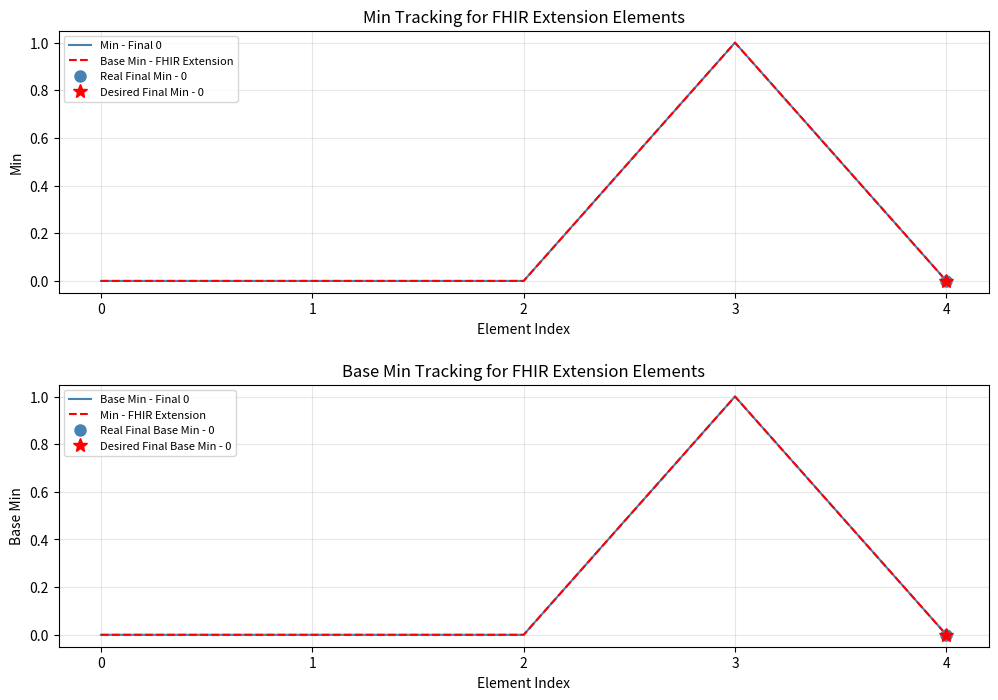

True or false: Base Min - Final 0 and Min - FHIR Extension intersect in this chart.

False